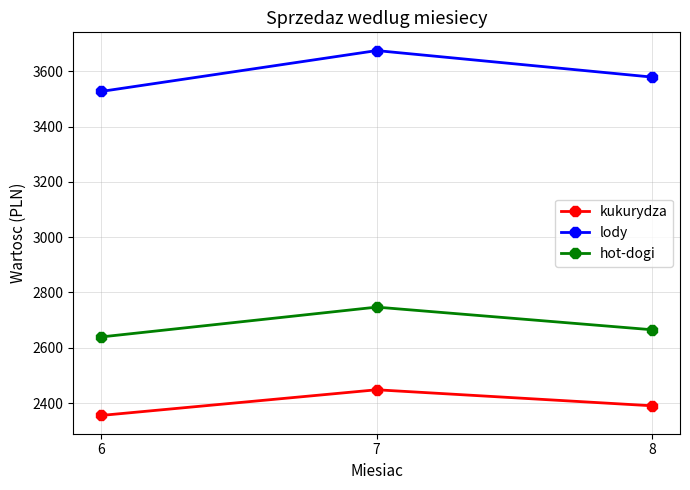

What is the spread (max minus min) of values at 6?

1172